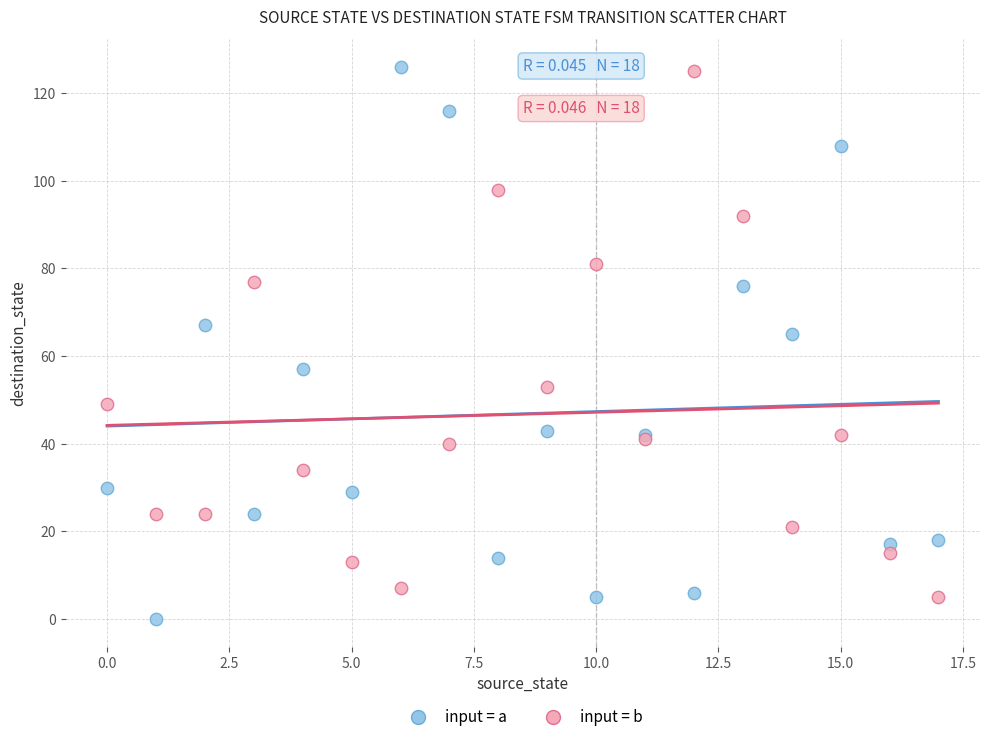

Which series has the widest spread of Y values?

input = a